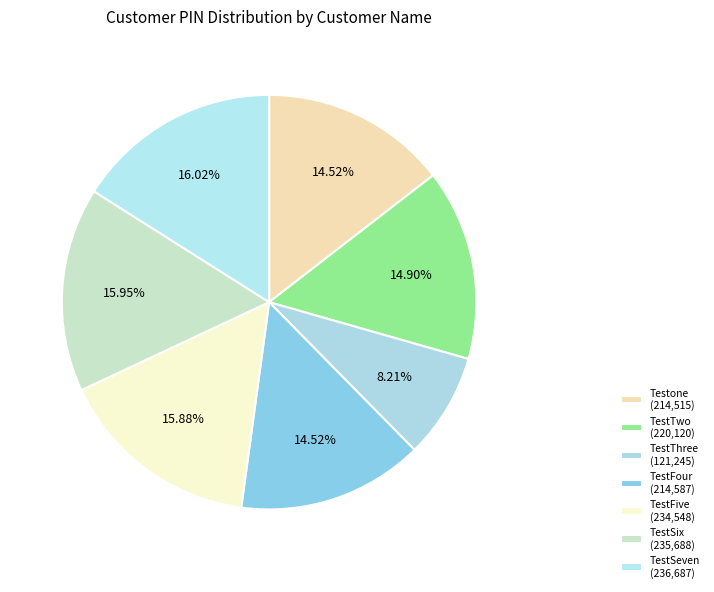

How many slices are in this pie chart?

7